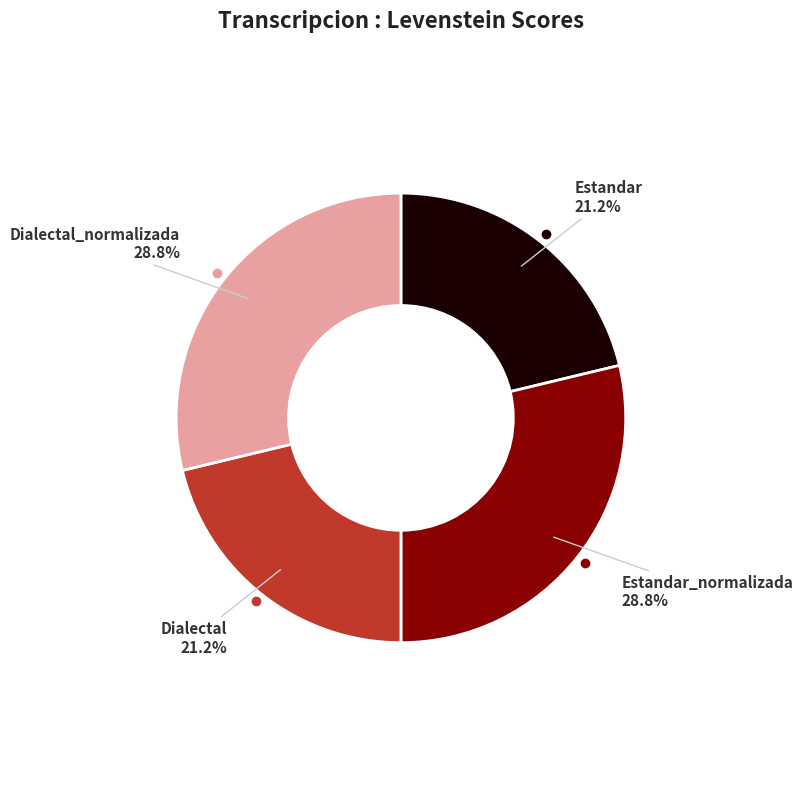

How many slices are in this pie chart?

4